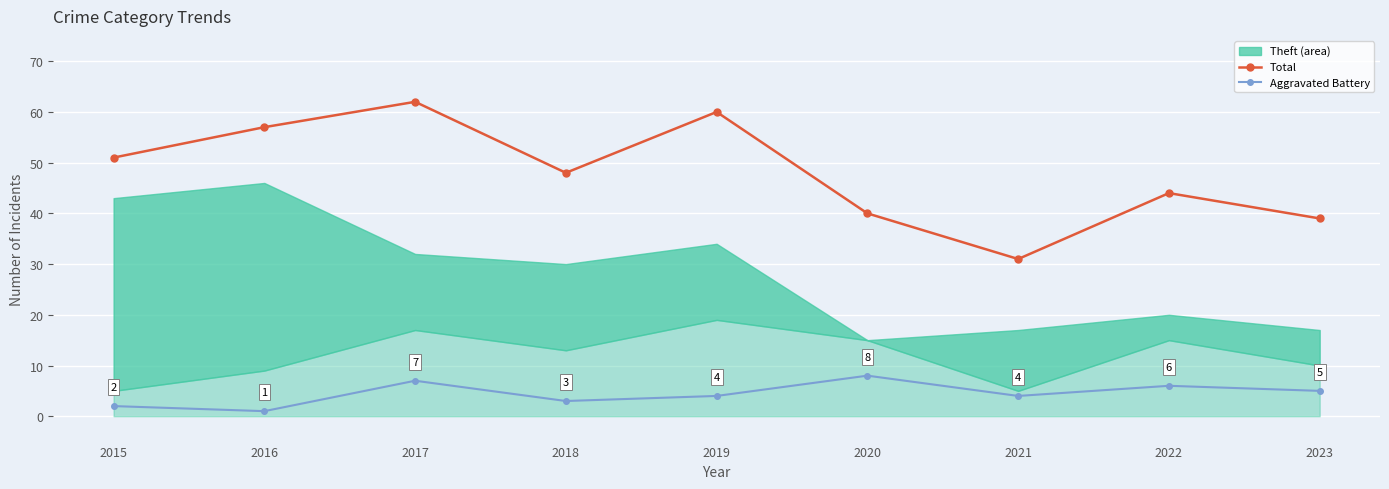

Which series has the widest spread of values?

Total